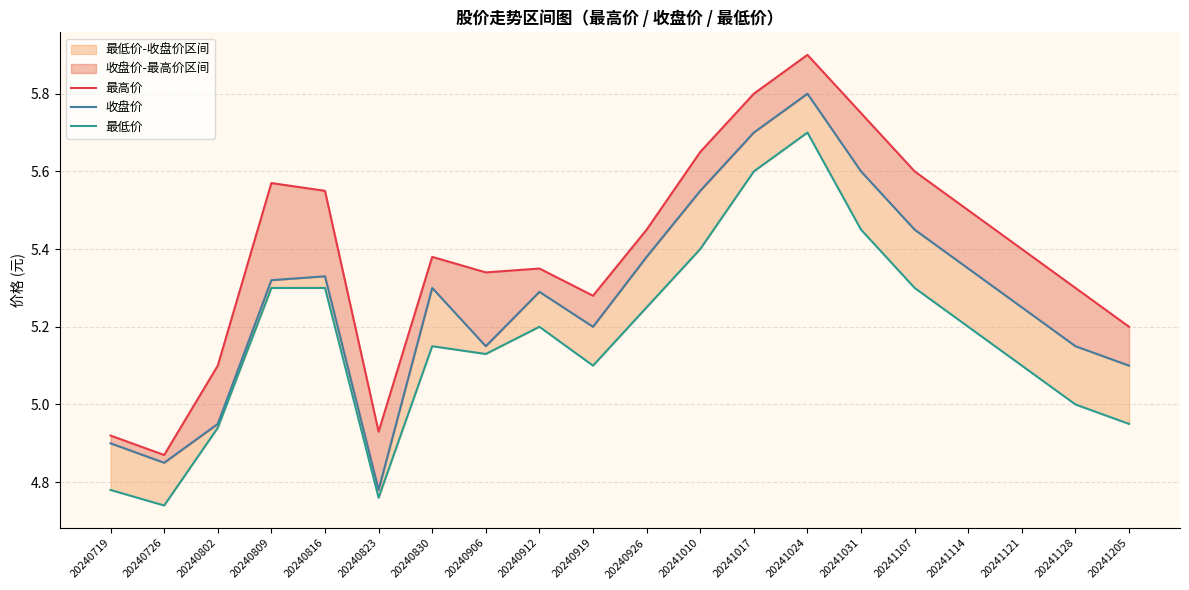

Rank the categories by 收盘价 value from lowest to highest.

20240823, 20240726, 20240719, 20240802, 20241205, 20240906, 20241128, 20240919, 20241121, 20240912, 20240830, 20240809, 20240816, 20241114, 20240926, 20241107, 20241010, 20241031, 20241017, 20241024